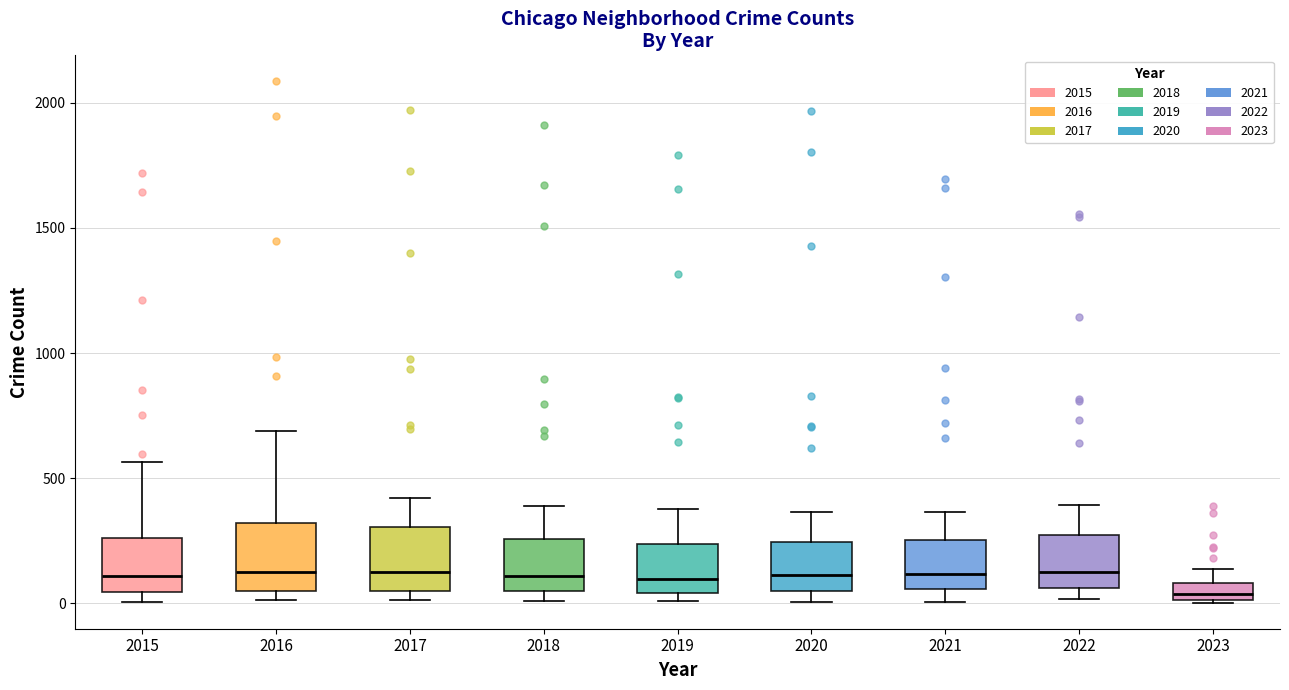

Where does the median line of the box at x = 2020 sit on the y-axis? The values are not printed on the chart, so give them approximately, as read against the axis.

100